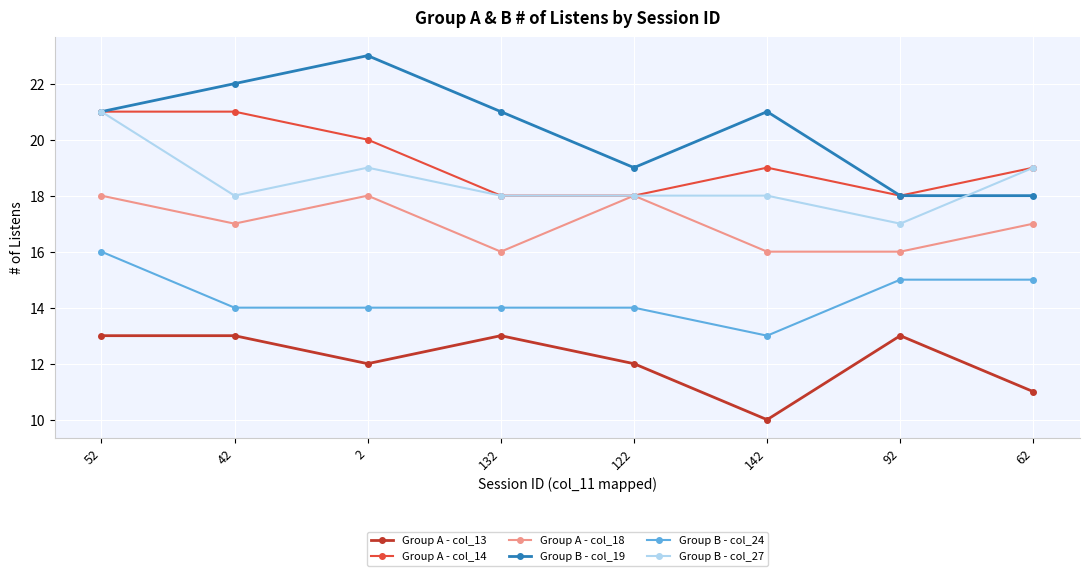

What is the difference between the highest and lowest values at 132?

8